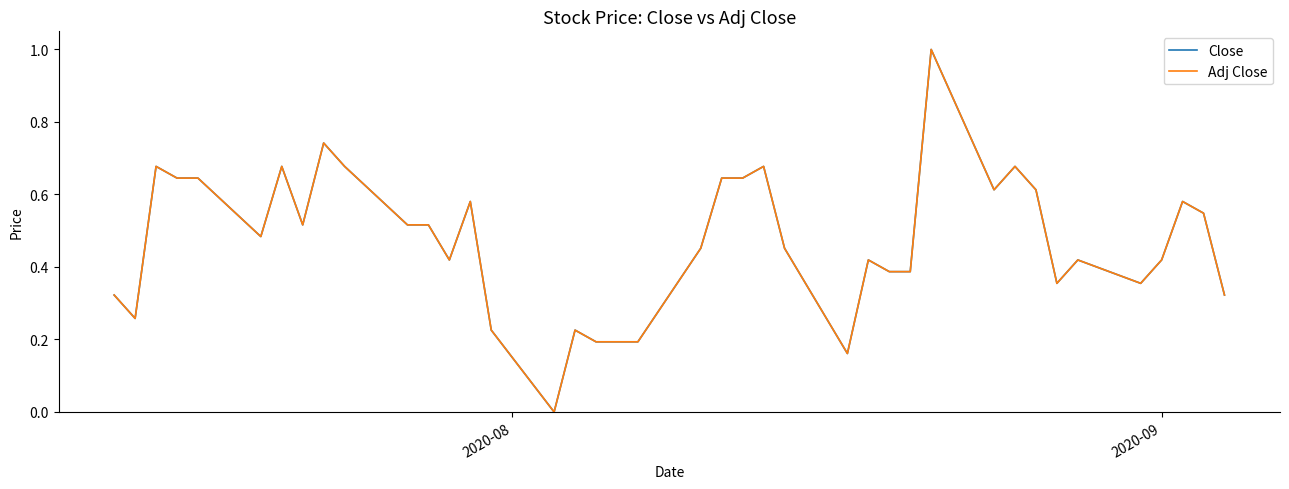

What is the highest value of the Adj Close series?

1.0